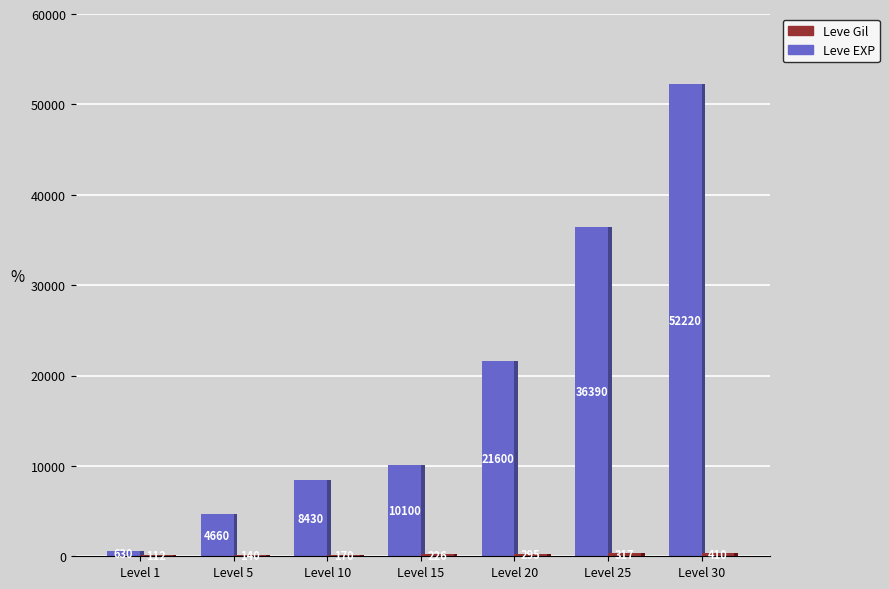

What is the sum of all Leve Gil values?

1670